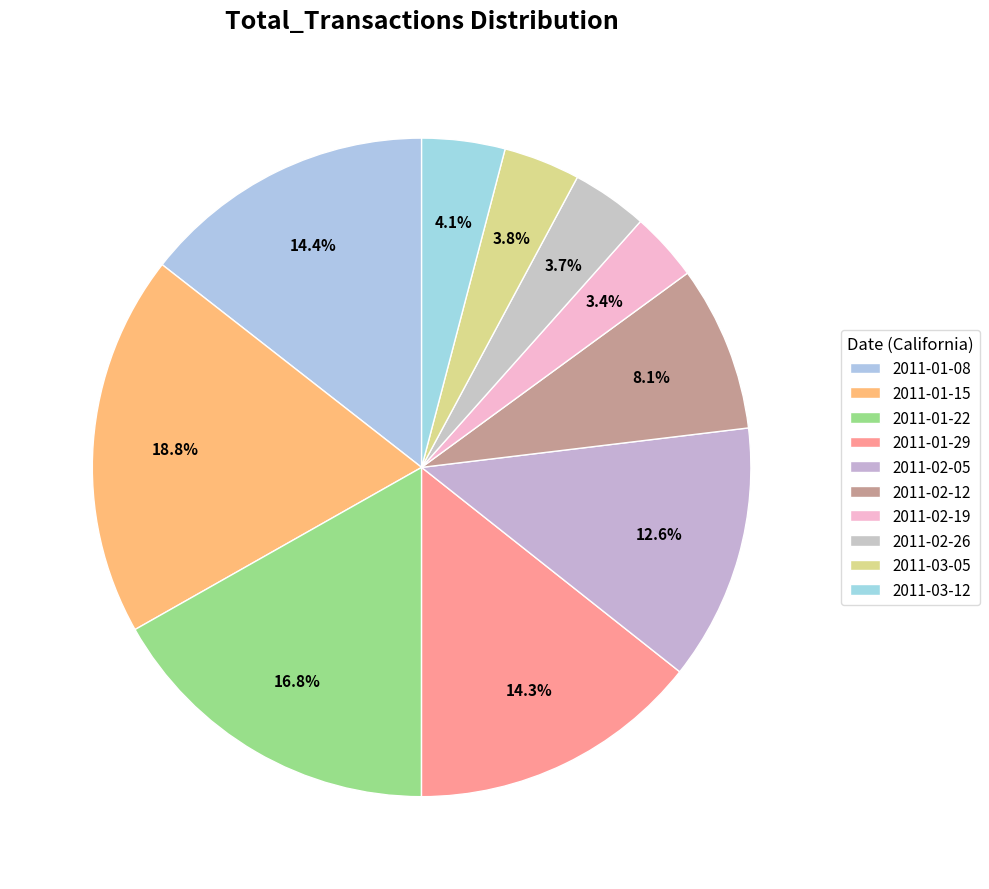

Is the sum of 2011-03-12 and 2011-03-05 greater than half?

No